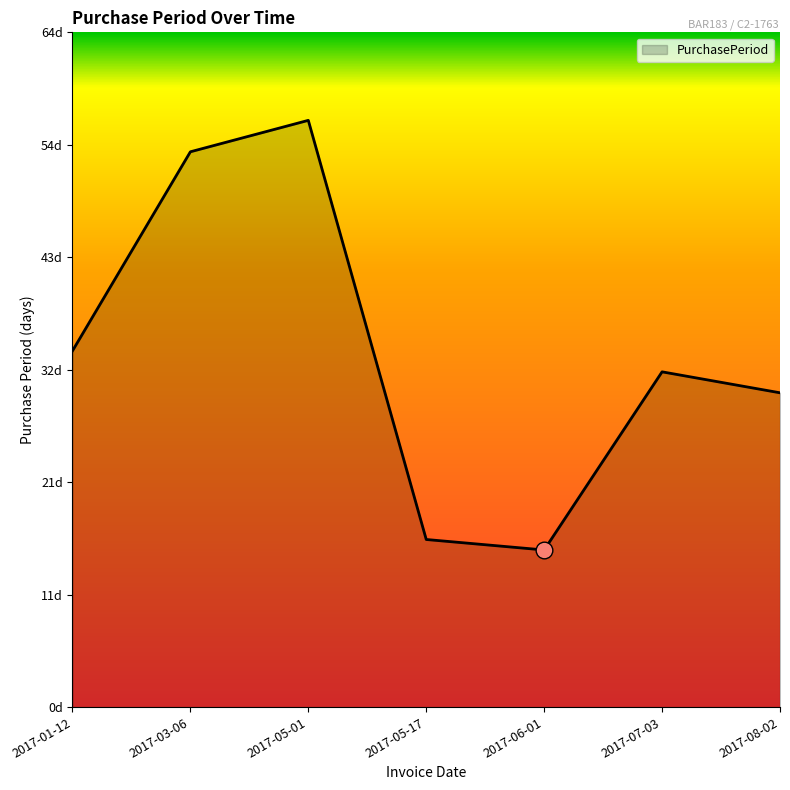

Does the chart display data point markers on the line(s)?

No